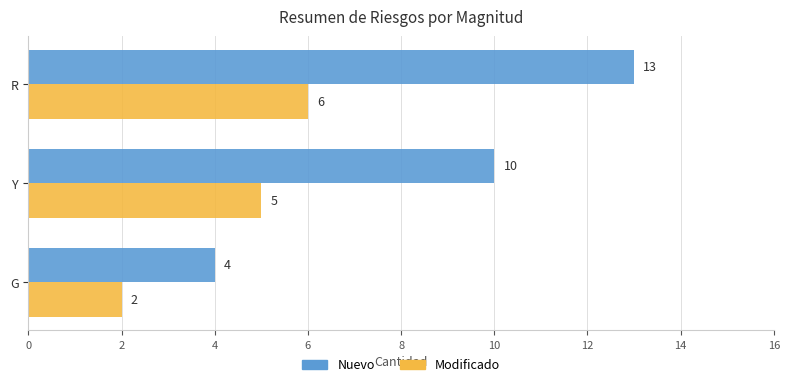

Count the Modificado values in the range 2 to 6.

3